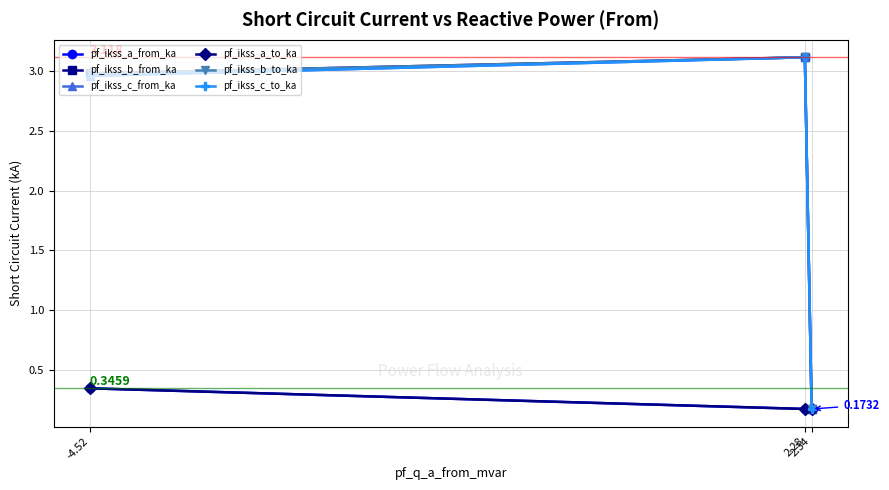

Does the chart have visible grid lines?

Yes